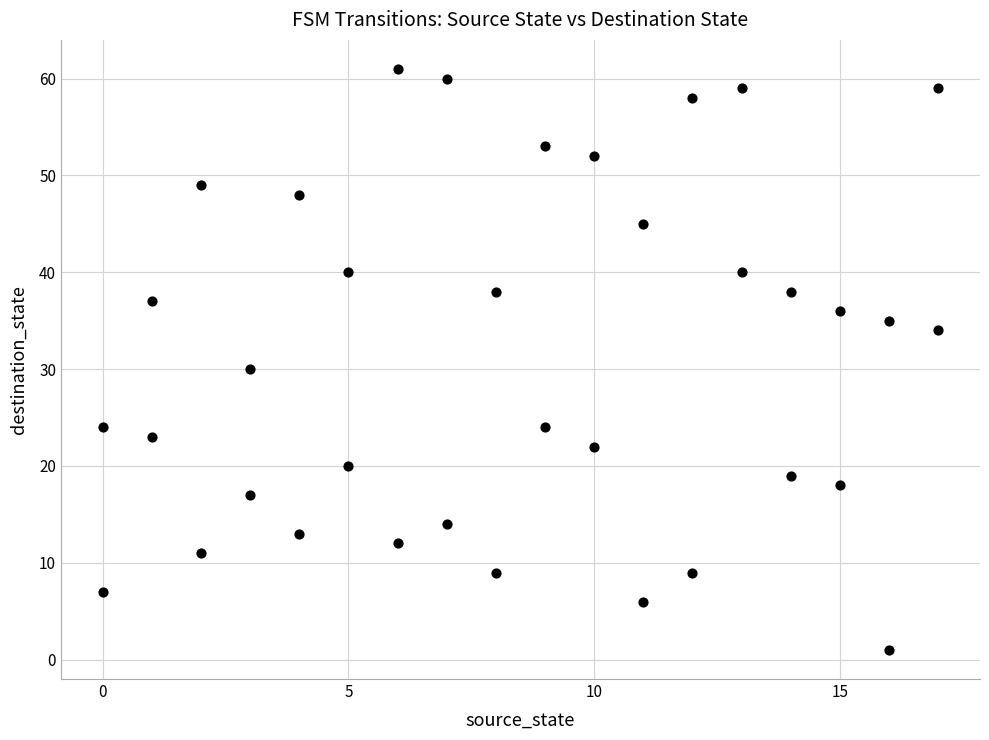

What is the range of Y values (max minus min)?

60